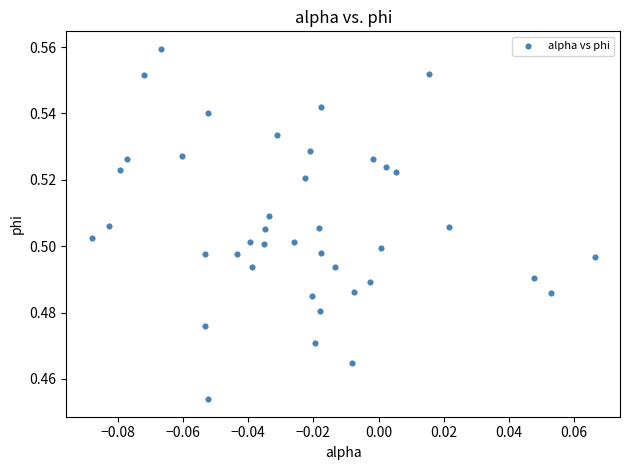

How many points are shown in the scatter plot?

40